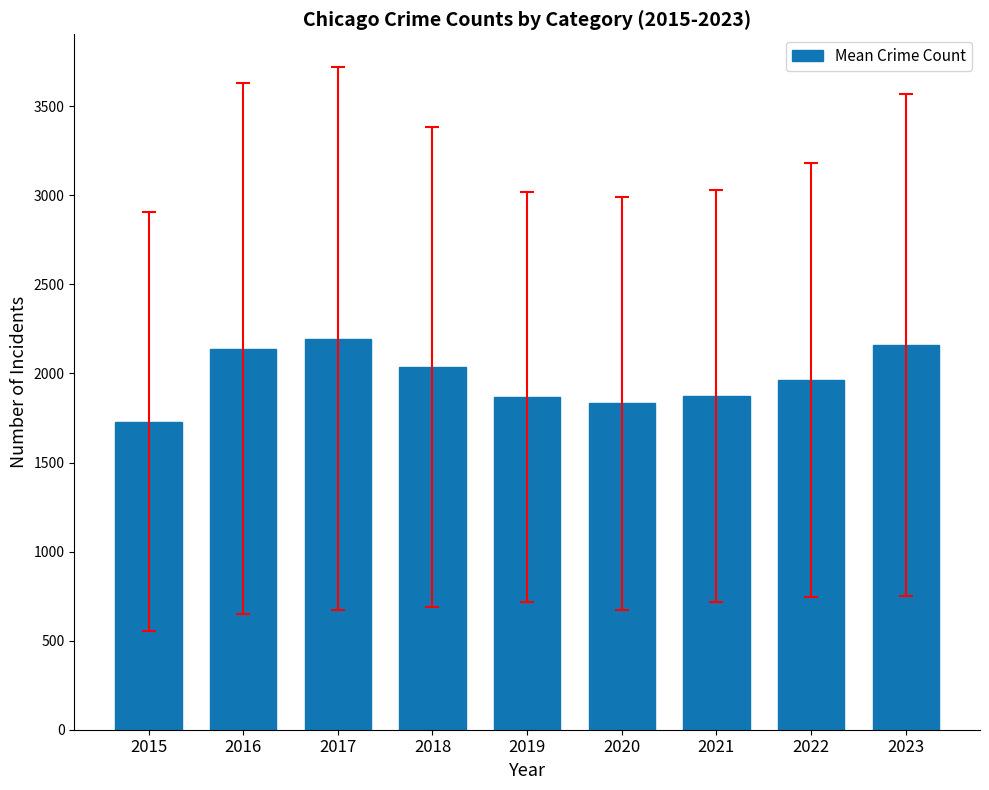

Count the number of data series in this chart.

1